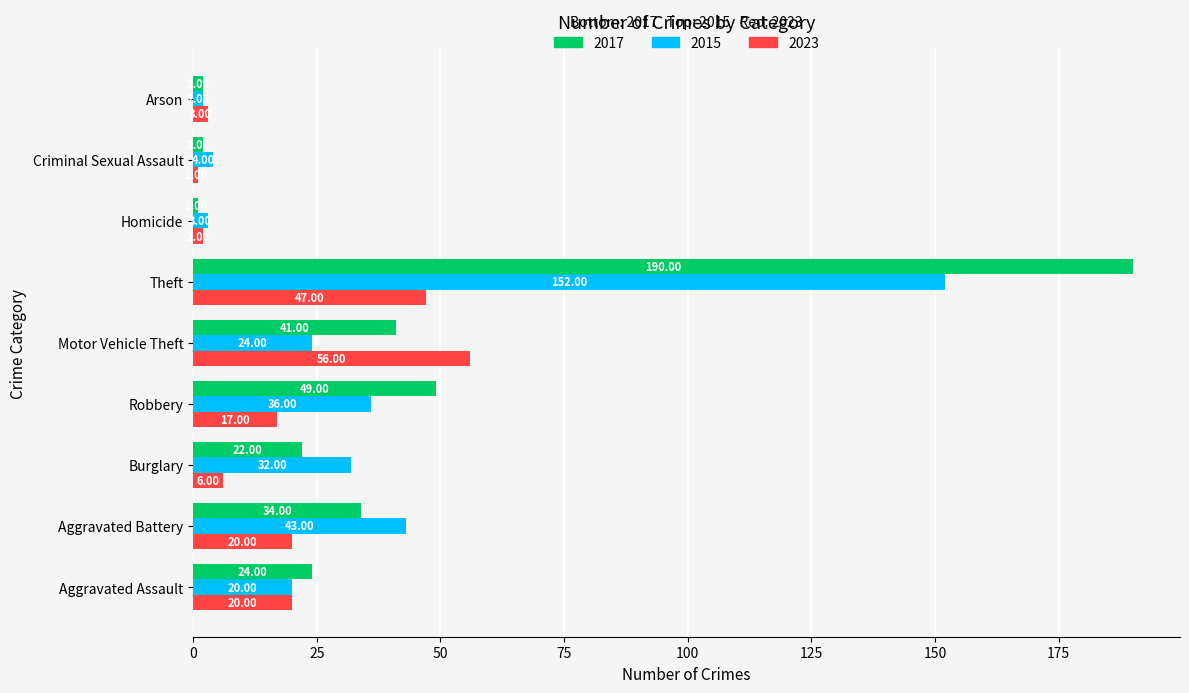

The 2023 series shows 20 at Aggravated Battery. True or false?

True